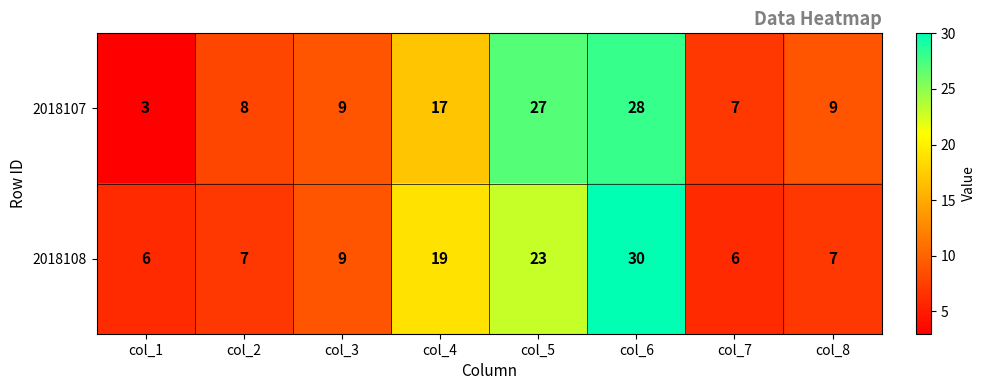

What is the sum of the 2018107 values at col_5 and col_6?

55